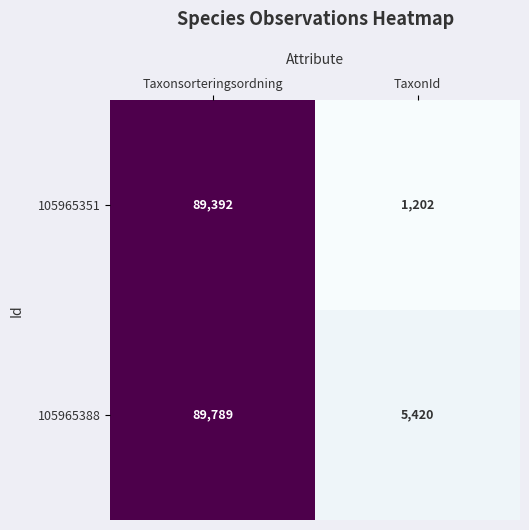

Which series has the largest total across all categories?

105965388